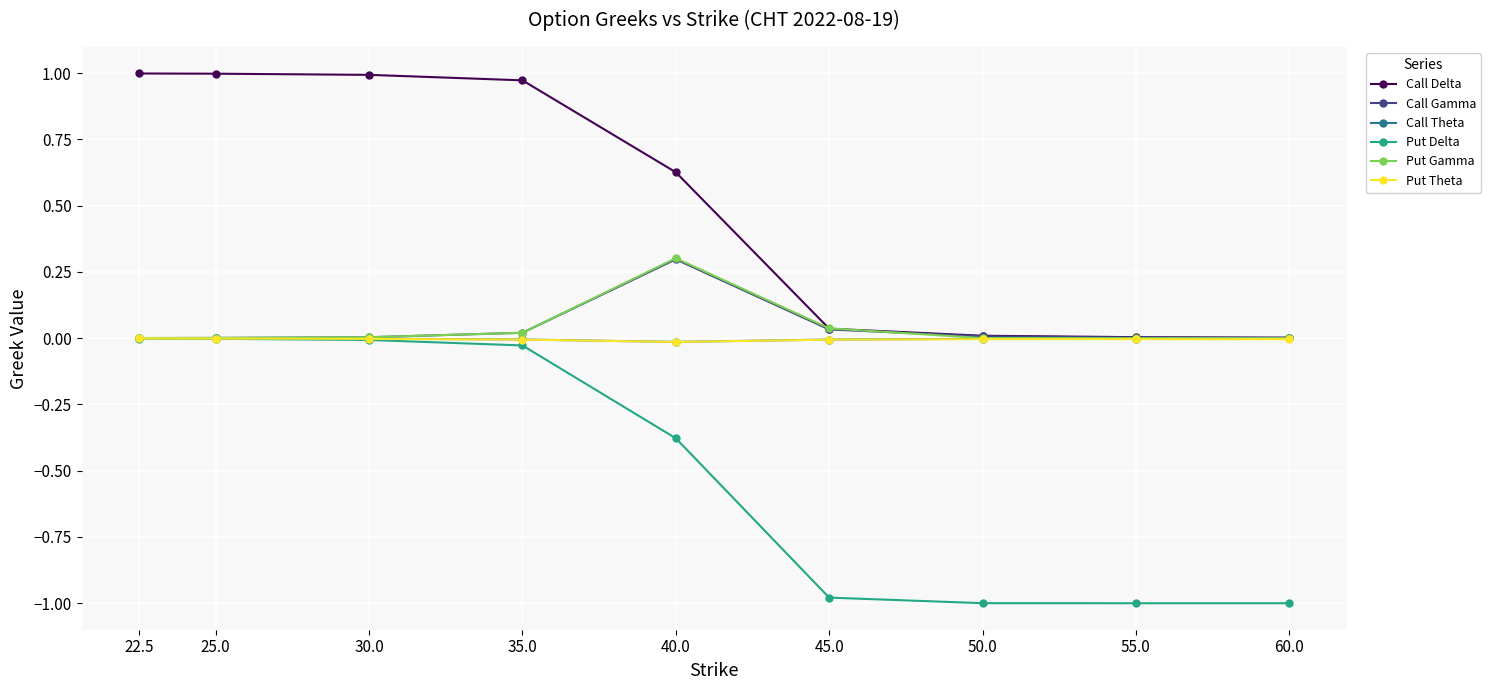

The value of Put Theta at 45.0 is -0.0. True or false?

True